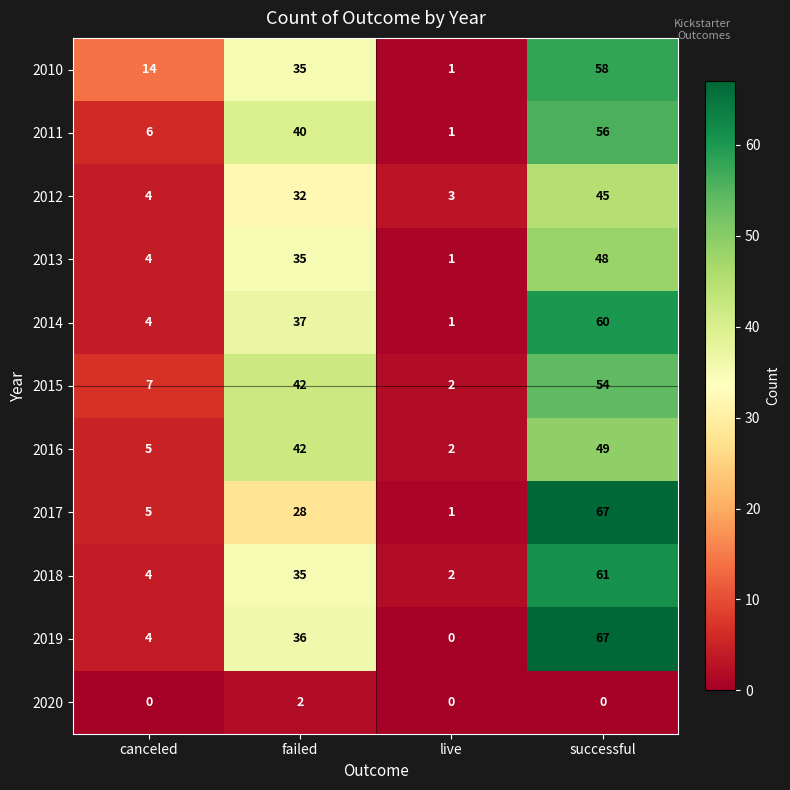

What is the difference between the highest and lowest values at successful?

67